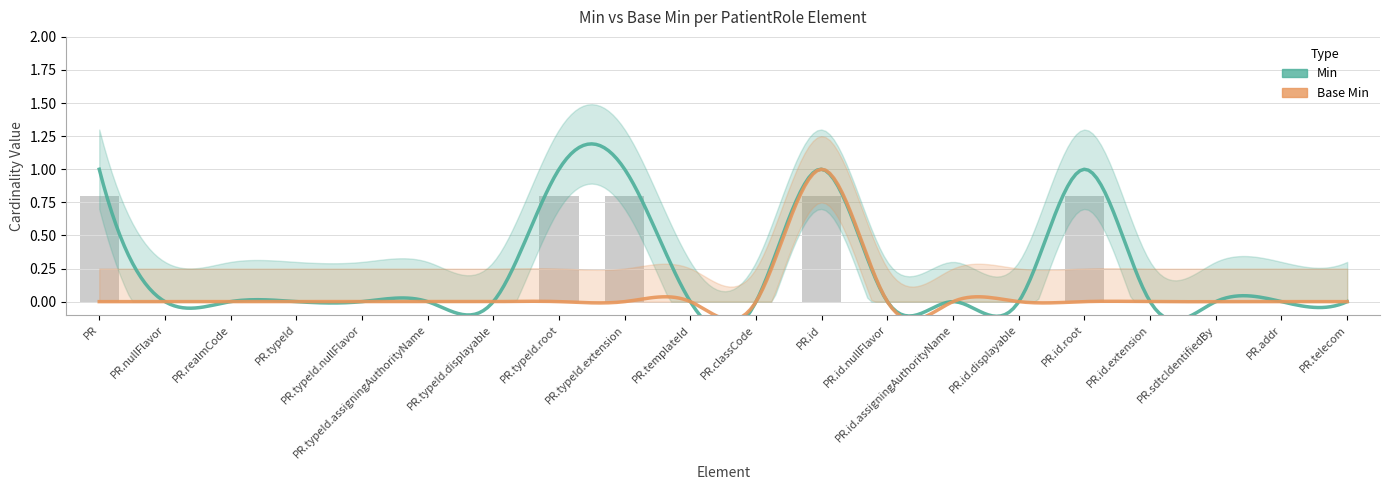

The chart shows a value of 0.0 at PR.typeId.assigningAuthorityName. True or false?

True